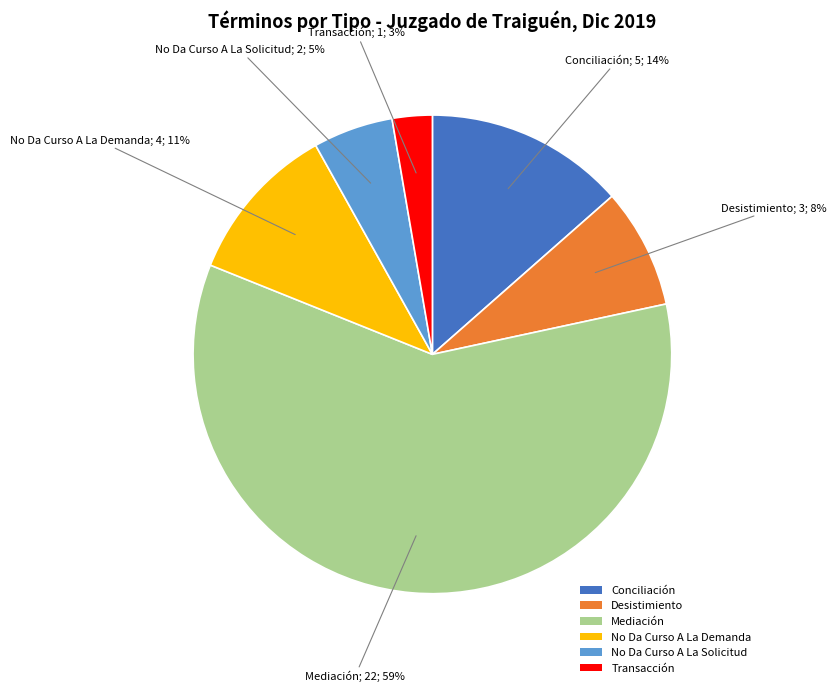

What is the smallest slice in the pie chart?

Transacción